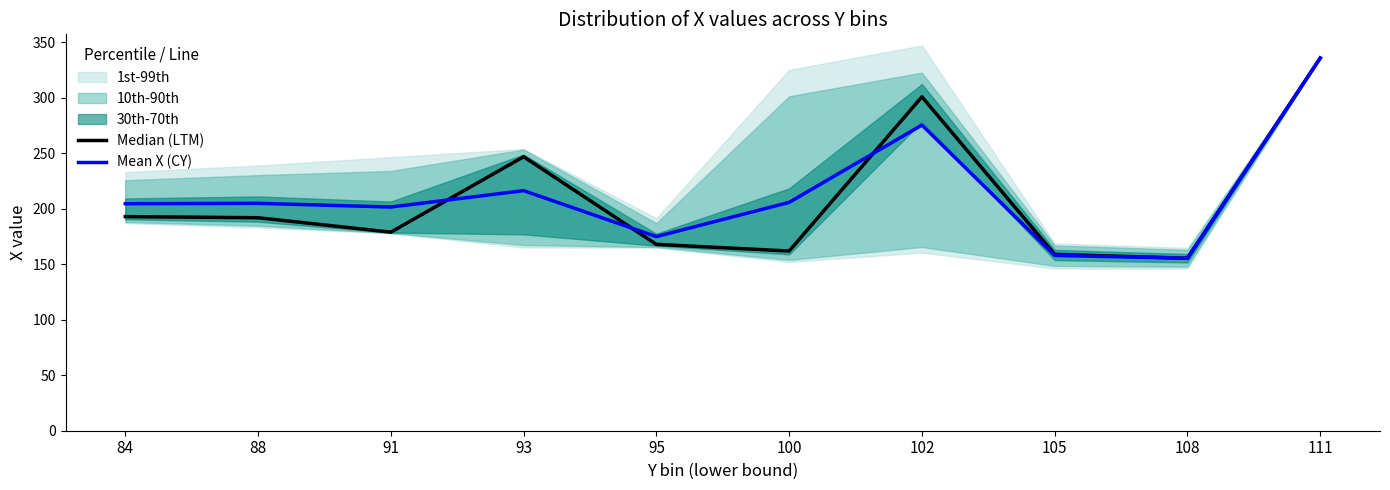

Which series ends up on top after the final intersection of Median (LTM) and Mean X (CY)?

Median (LTM)